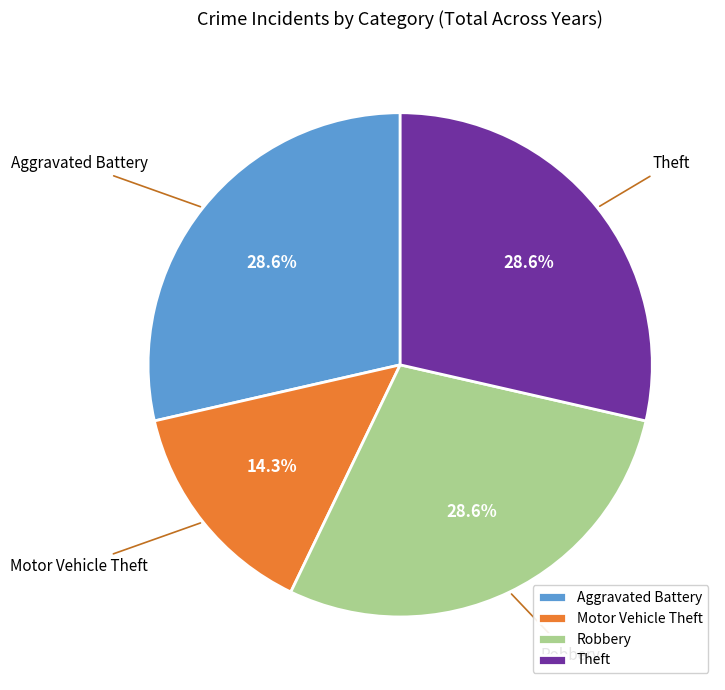

Does Aggravated Battery represent more than half of the total?

No